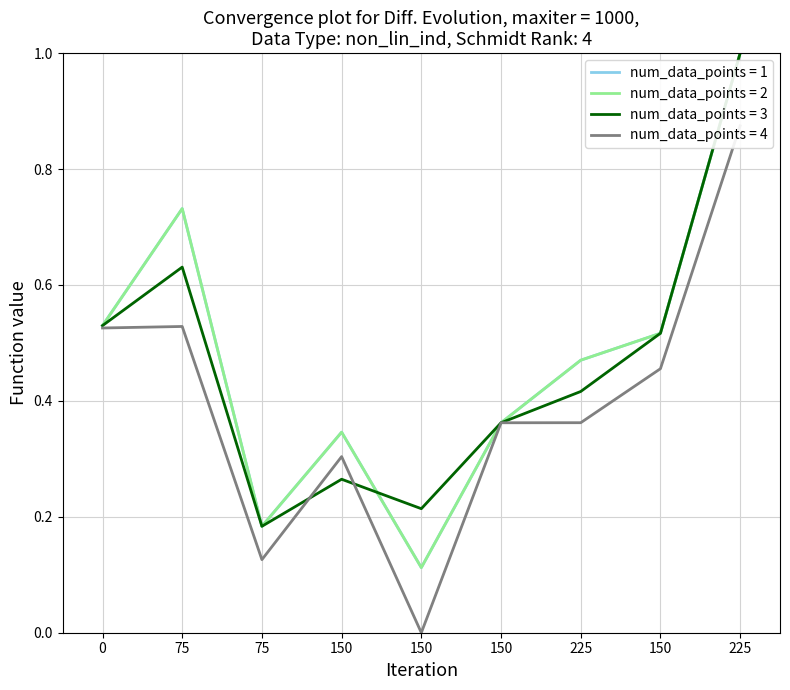

What is the label of the 4th point from the right?

150